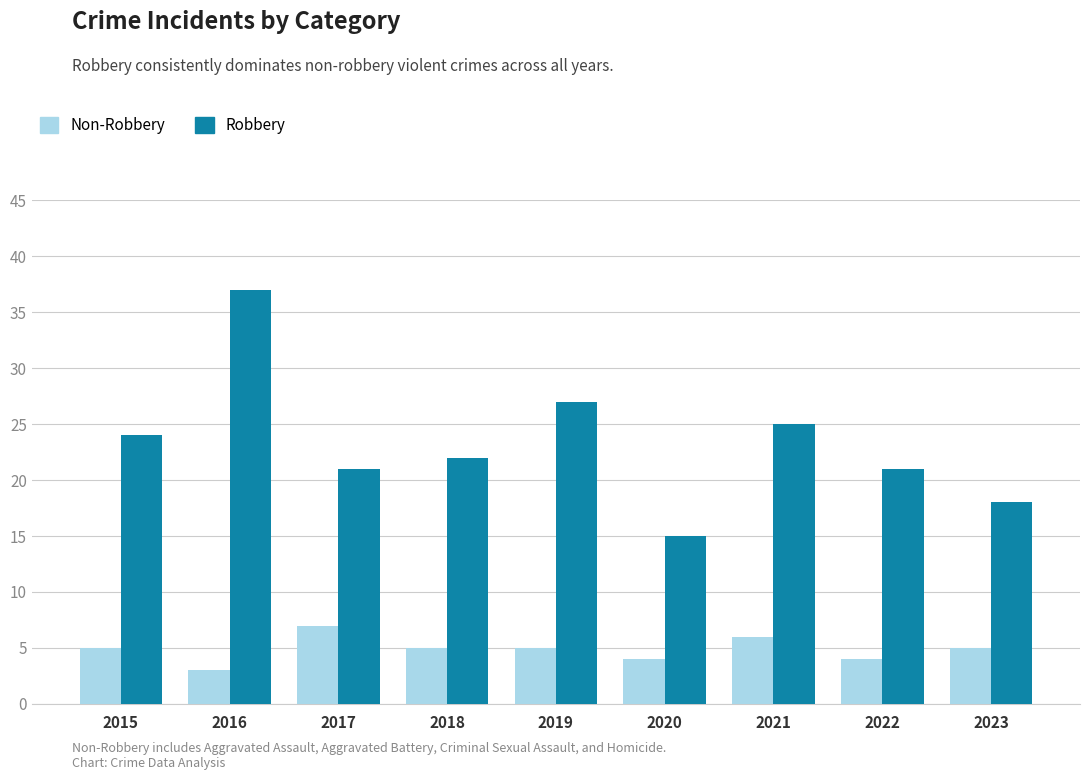

List the series in order of their overall mean, lowest first.

Non-Robbery, Robbery